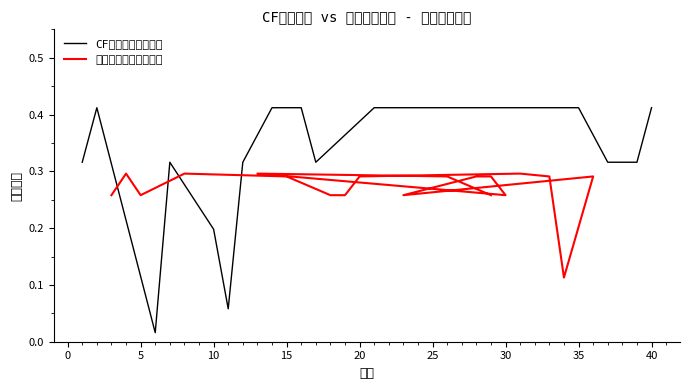

What is the highest value of the CF电竞观众意愿占比 series?

0.4